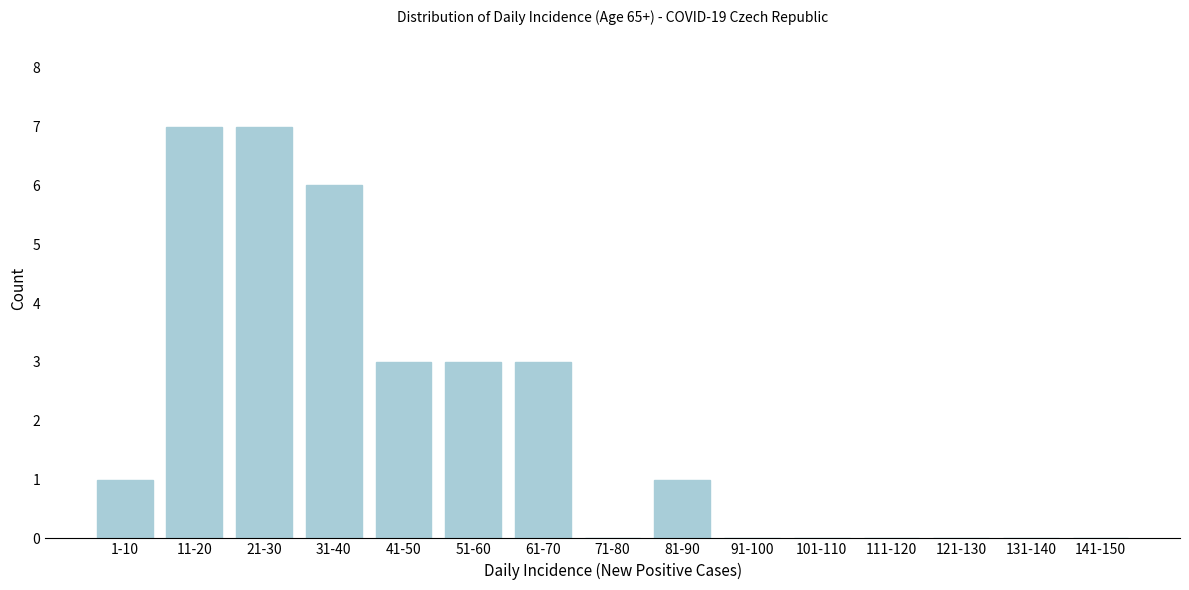

Reading left to right, extract all data points from this chart.

1-10=1	11-20=7	21-30=7	31-40=6	41-50=3	51-60=3	61-70=3	71-80=0	81-90=1	91-100=0	101-110=0	111-120=0	121-130=0	131-140=0	141-150=0